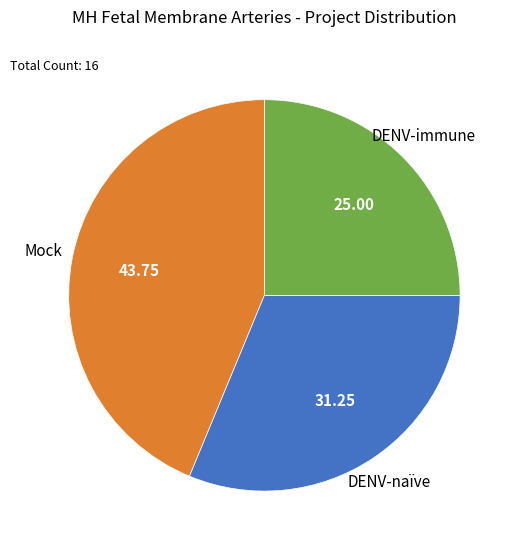

How many slices are in this pie chart?

3